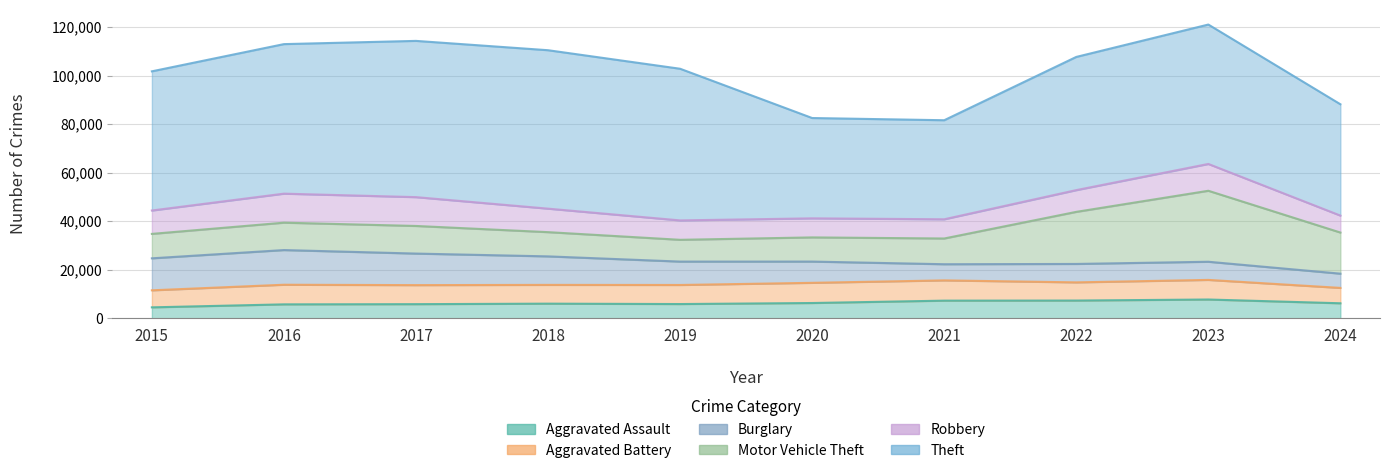

What value does the Burglary series have at 2017?

13001